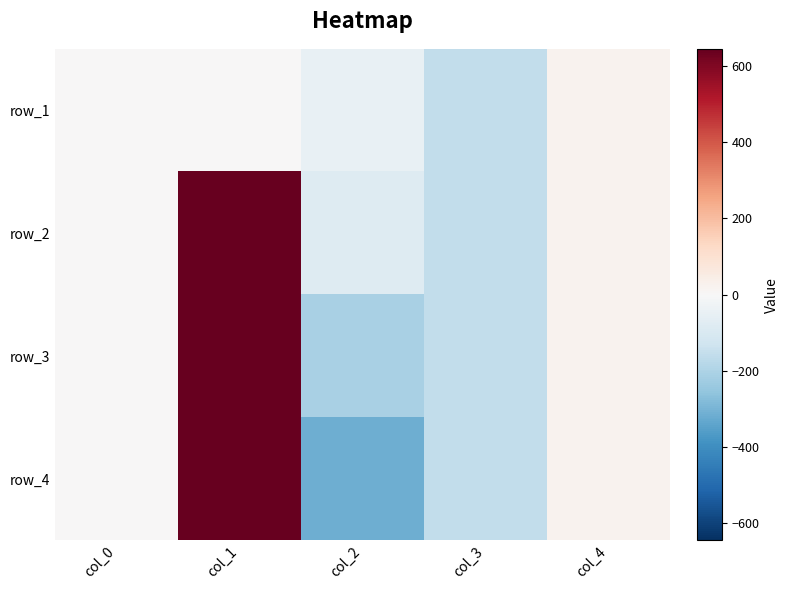

Is the value of row_3 at col_1 greater than the value of row_2 at col_0?

Yes